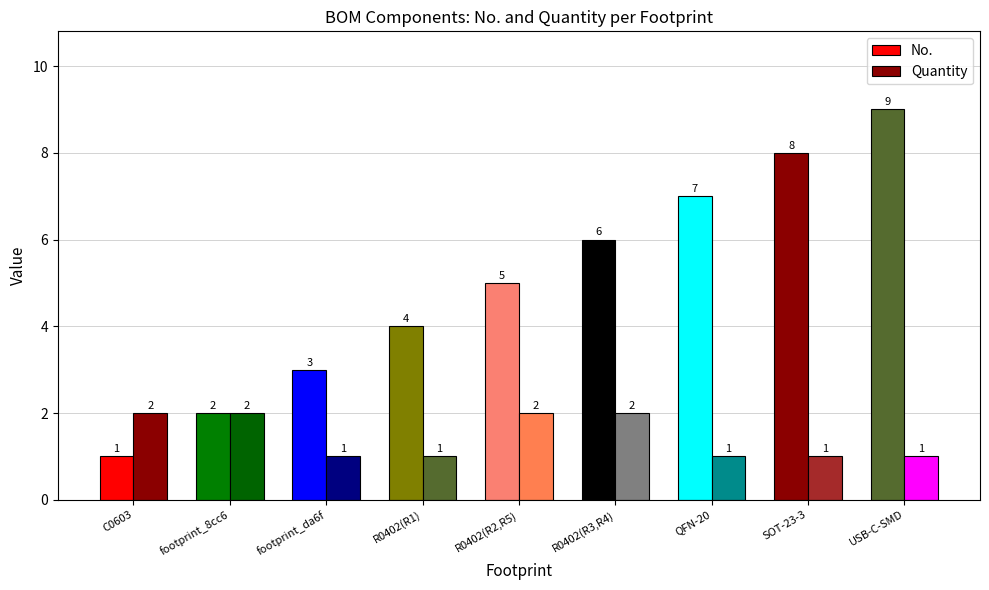

What is the greatest value displayed?

9